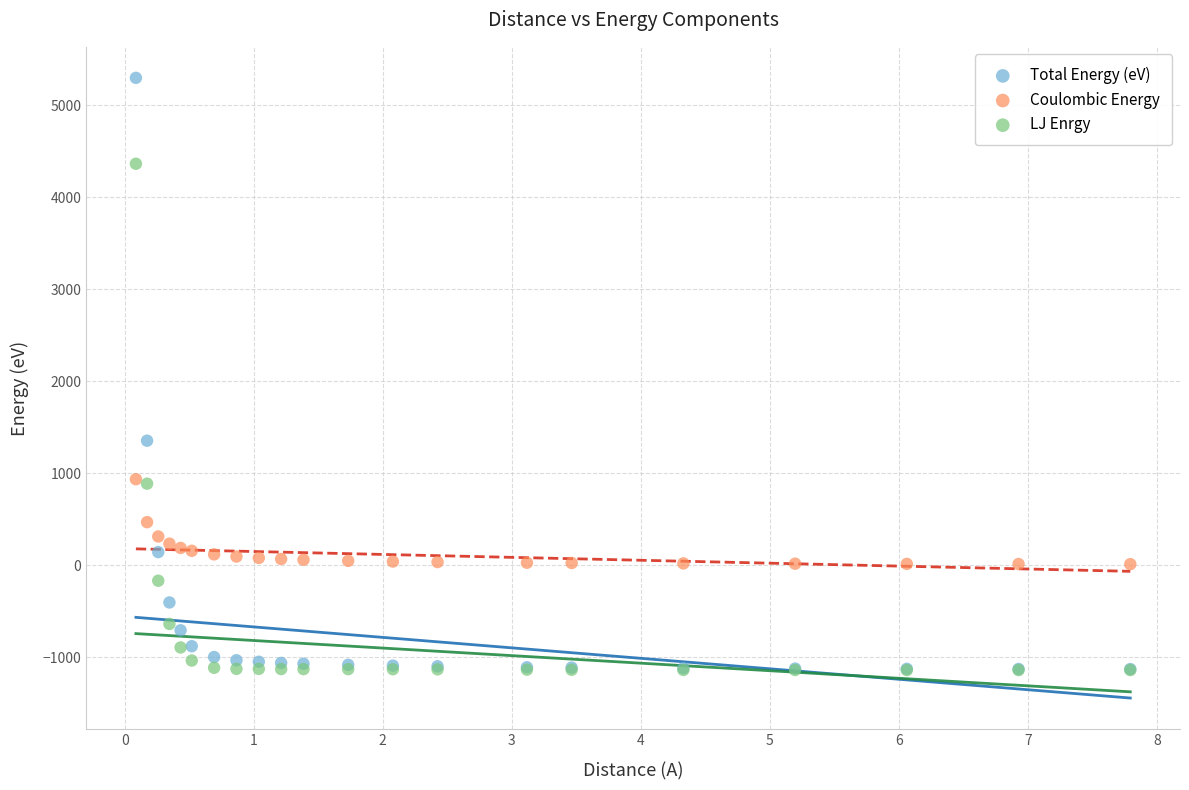

In the Total Energy (eV) series, what Y value is closest to 2084?

1353.3